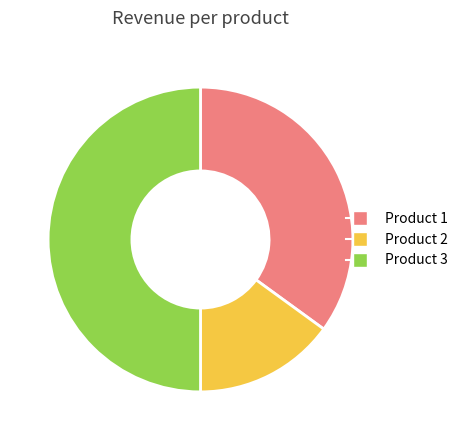

How many segments does this pie chart have?

3